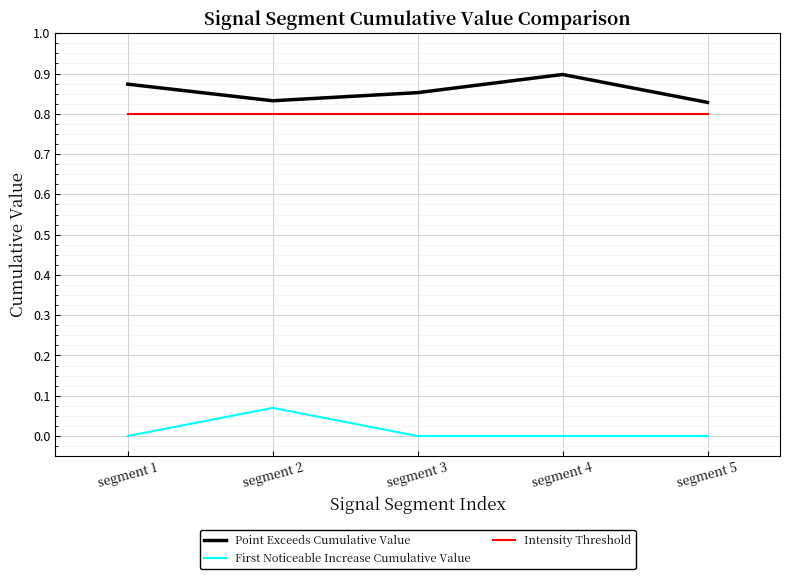

At how many categories does at least one series exceed 0?

5